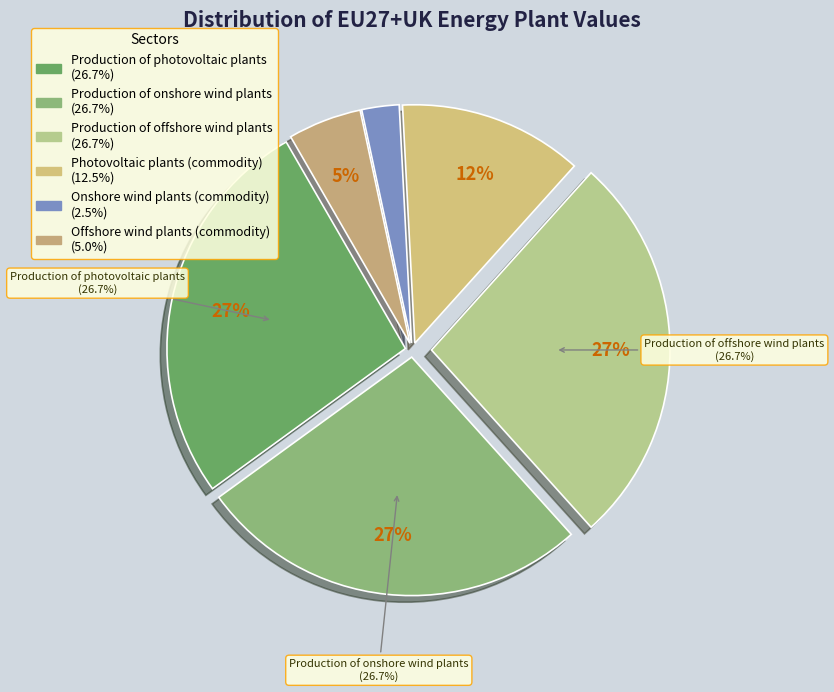

To the nearest percent, what percentage of the pie is Production of photovoltaic plants?

27%